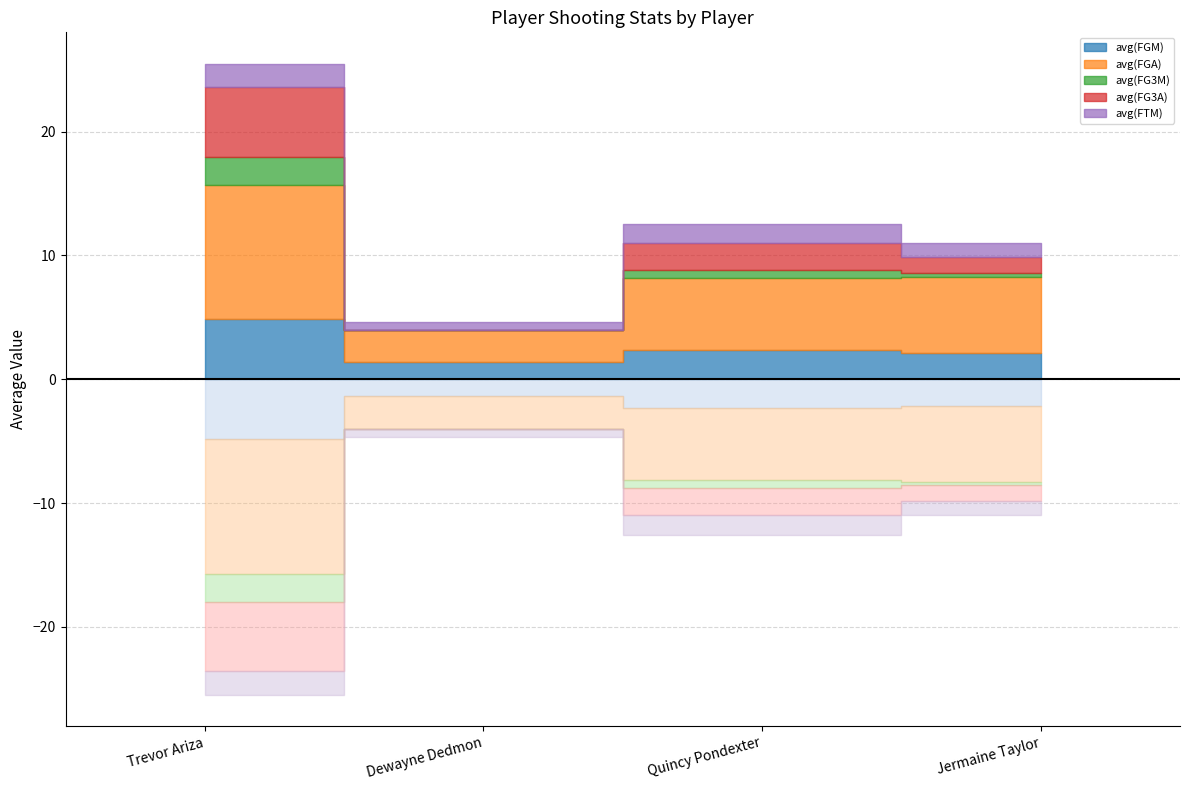

True or false: avg(FG3M) and avg(FGA) cross at least once.

False